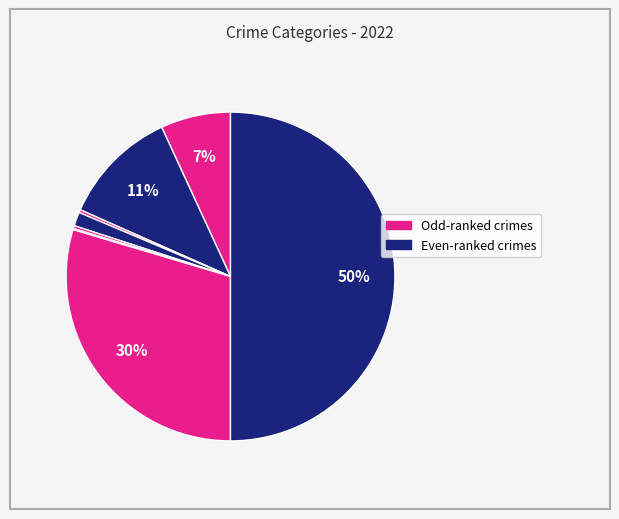

How many slices are in this pie chart?

8